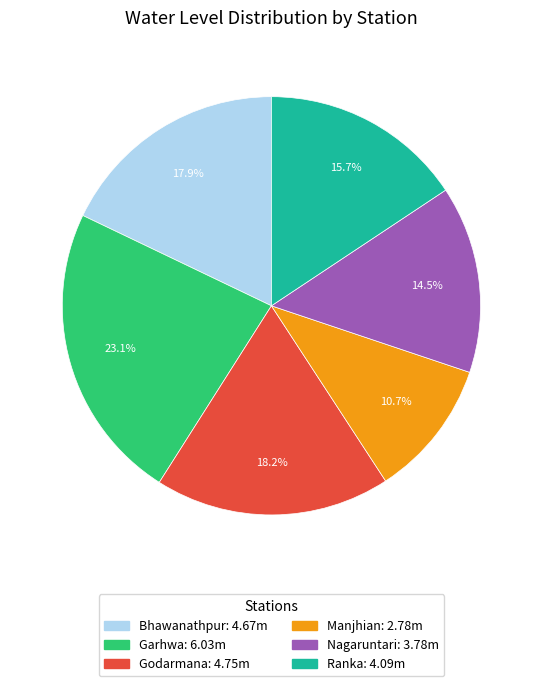

Does any single category account for the majority?

No